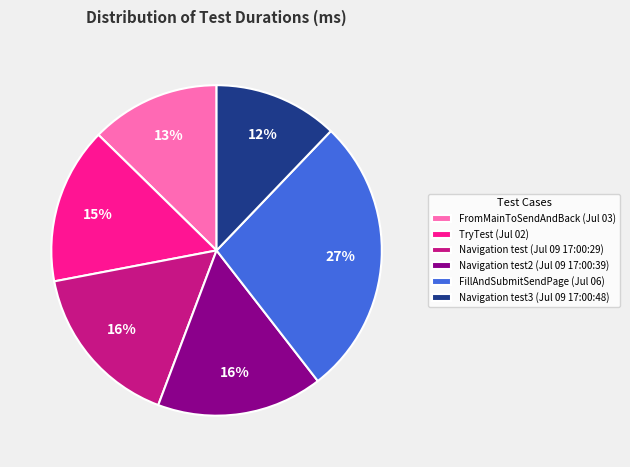

Do FillAndSubmitSendPage (Jul 06) and FromMainToSendAndBack (Jul 03) together represent more than half of the pie?

No